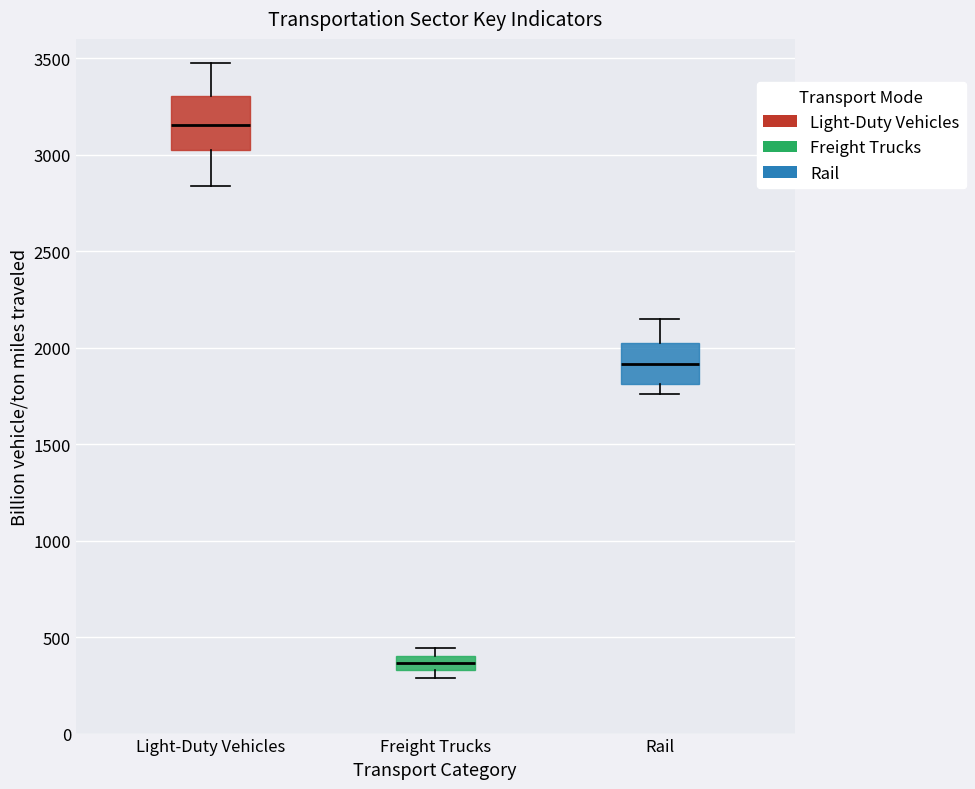

Where does the median line of the box for Rail sit on the y-axis? The values are not printed on the chart, so give them approximately, as read against the axis.

1900